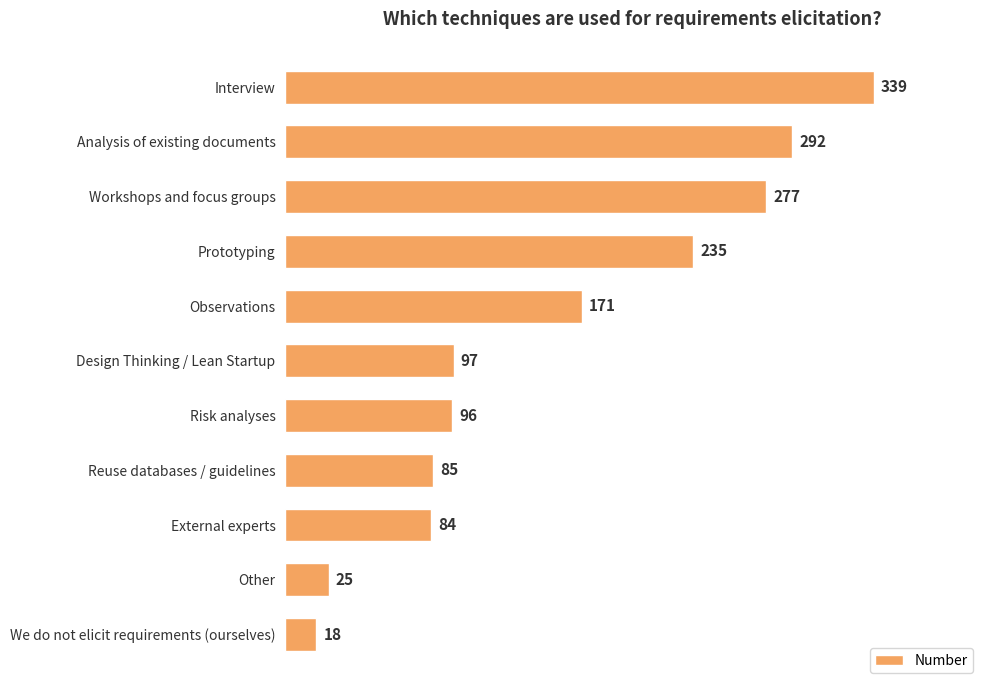

At which category does the chart reach its minimum across all series?

We do not elicit requirements (ourselves)